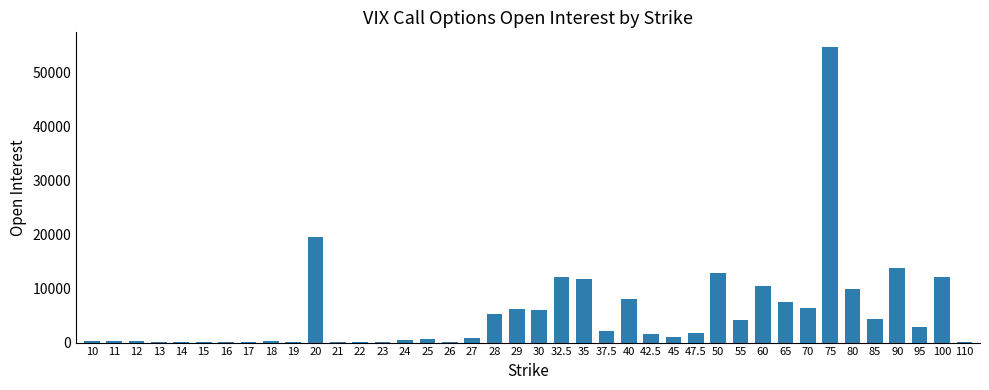

What is the greatest value displayed?

54612